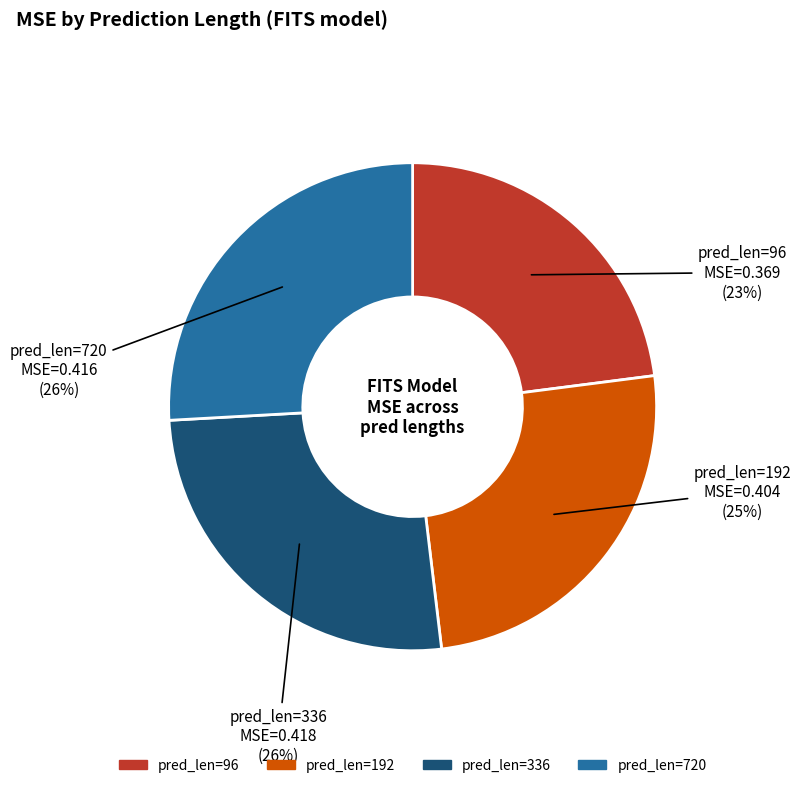

True or false: pred_len=192 accounts for 17% of the total.

False